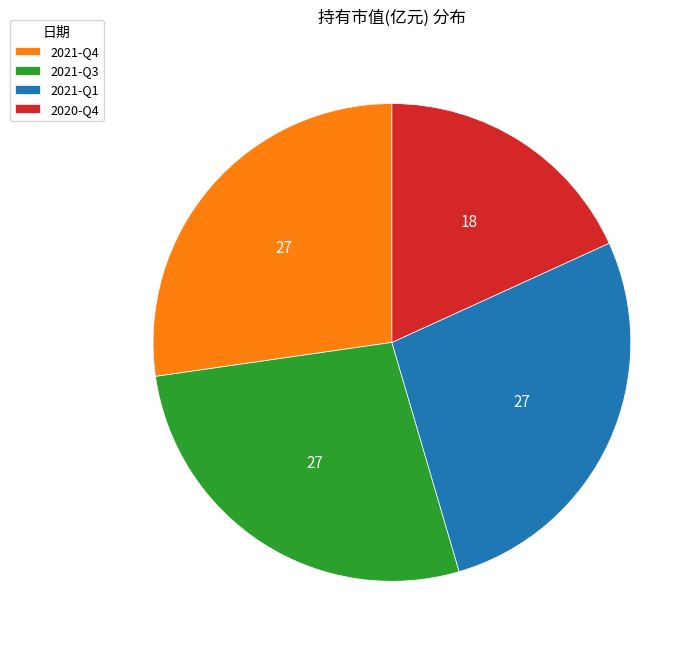

Which slice is the smallest?

2020-Q4